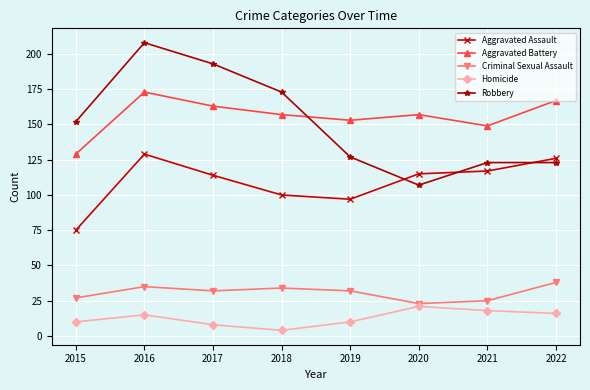

At 2017, list the series in order from largest to smallest.

Robbery, Aggravated Battery, Aggravated Assault, Criminal Sexual Assault, Homicide